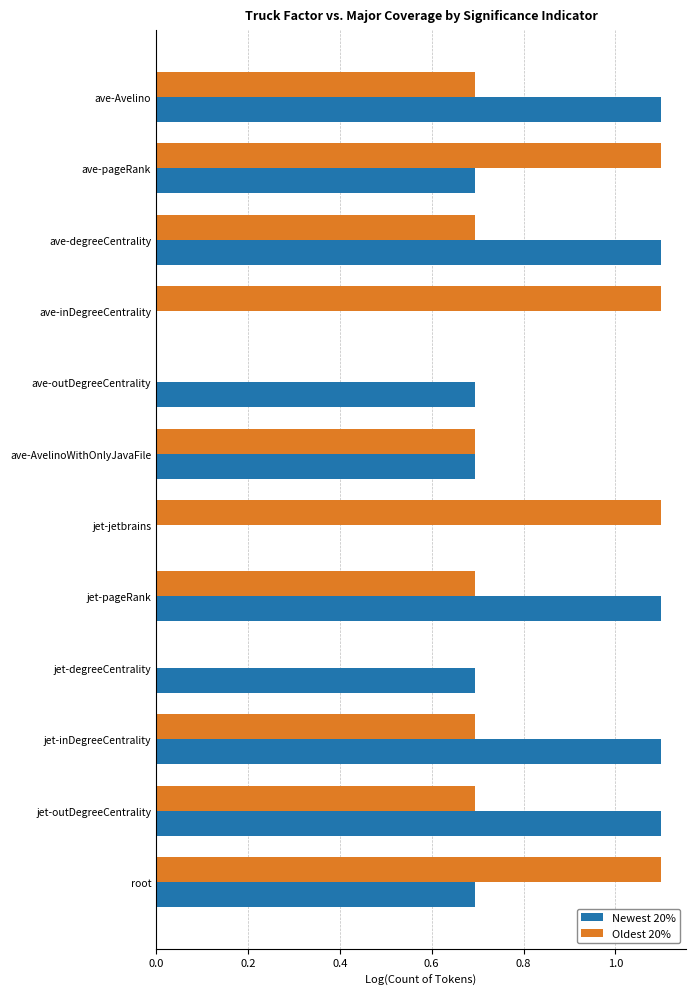

What are all the series names shown in the legend?

Newest 20%, Oldest 20%